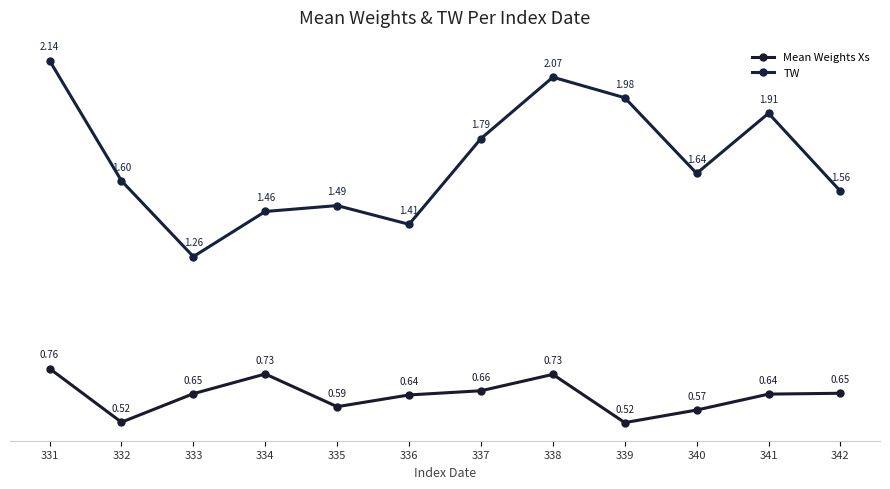

What are all the series names shown in the legend?

Mean Weights Xs, TW